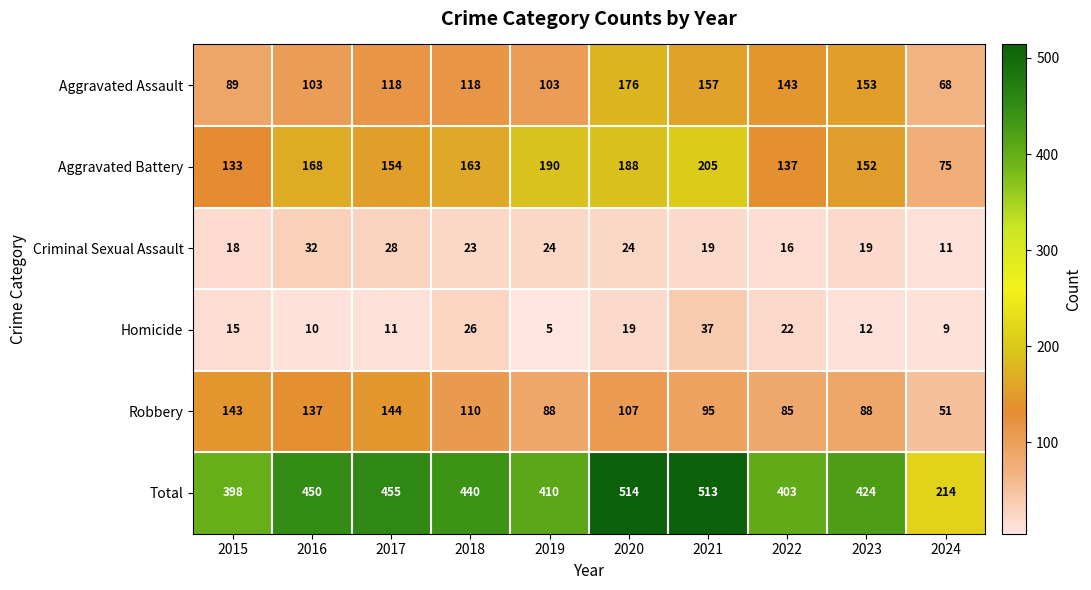

At how many categories does at least one series exceed 64?

10